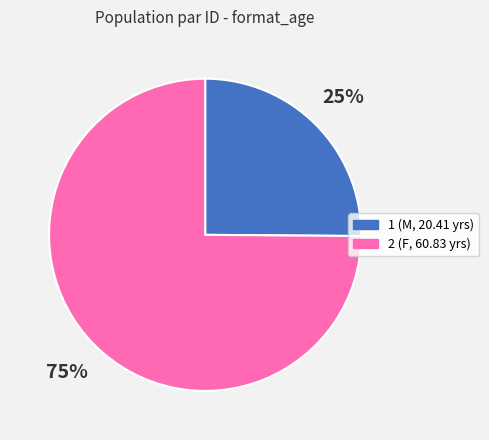

Combined, do 2 and 1 account for over 50%?

Yes